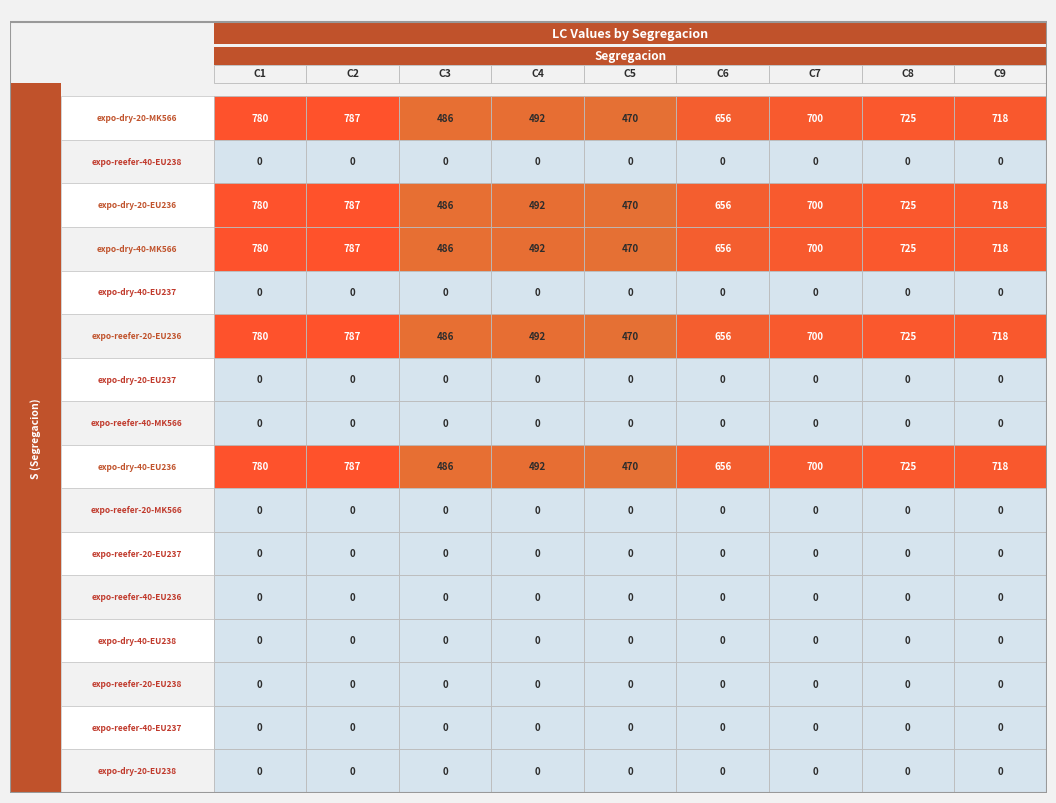

The expo-reefer-40-EU237 series shows 0 at 3. True or false?

True